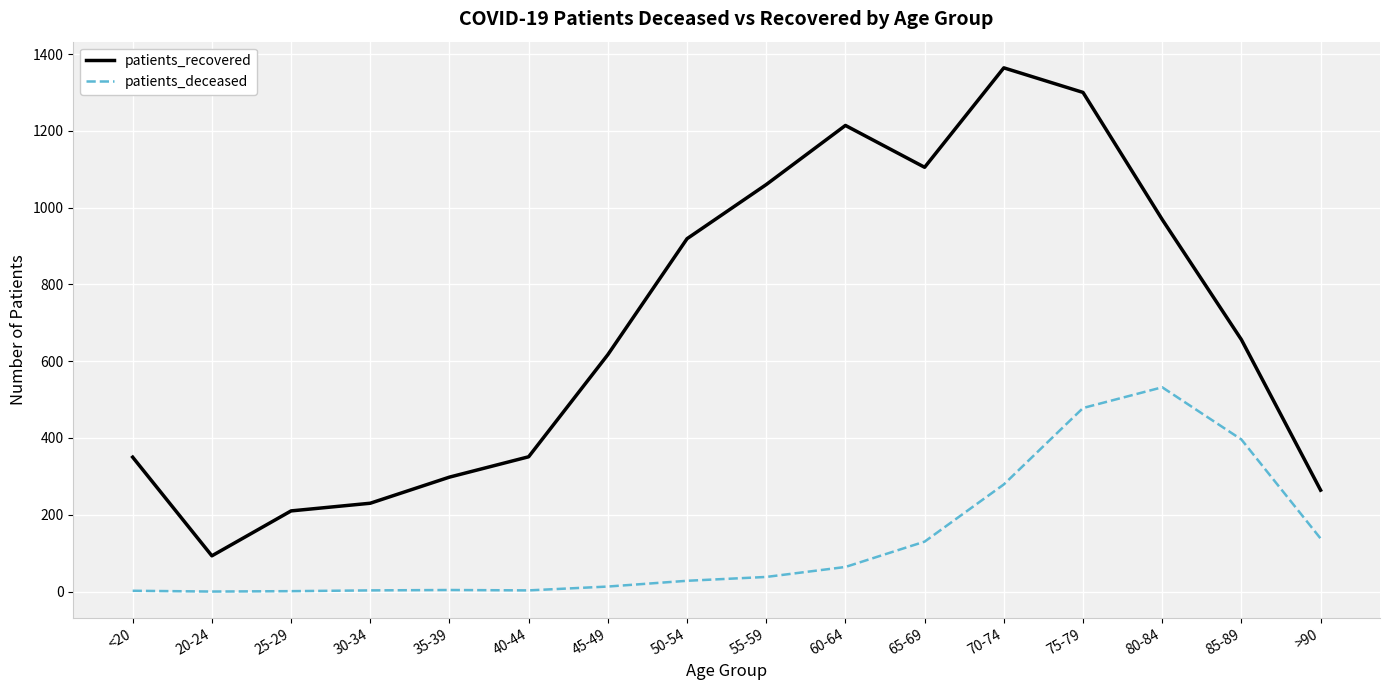

Read the patients_deceased value at 35-39.

4